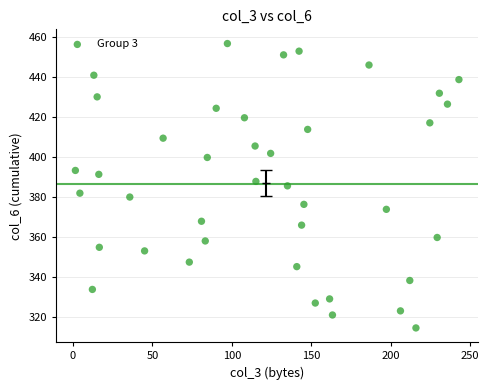

What is the range of Y values (max minus min)?

142.2